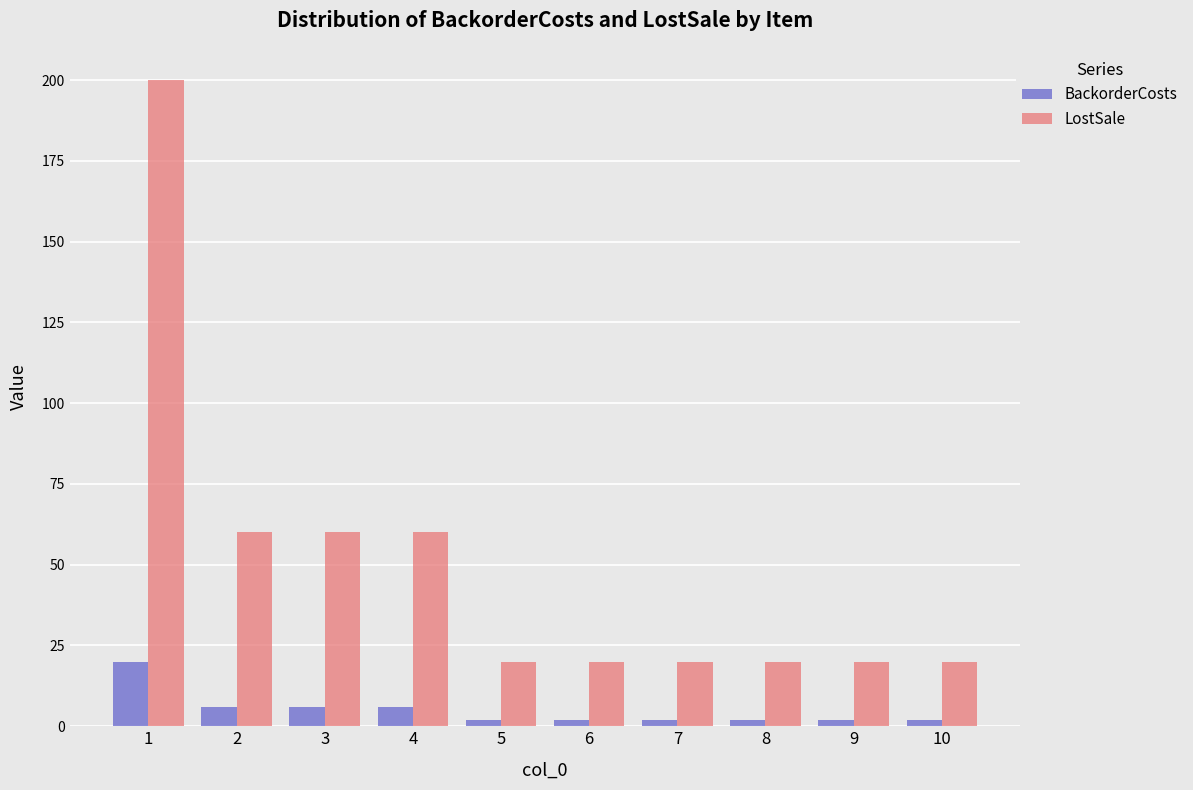

Reading right to left, list all the values displayed in this chart.

BackorderCosts: 2	2	2	2	2	2	6	6	6	20
LostSale: 20	20	20	20	20	20	60	60	60	200